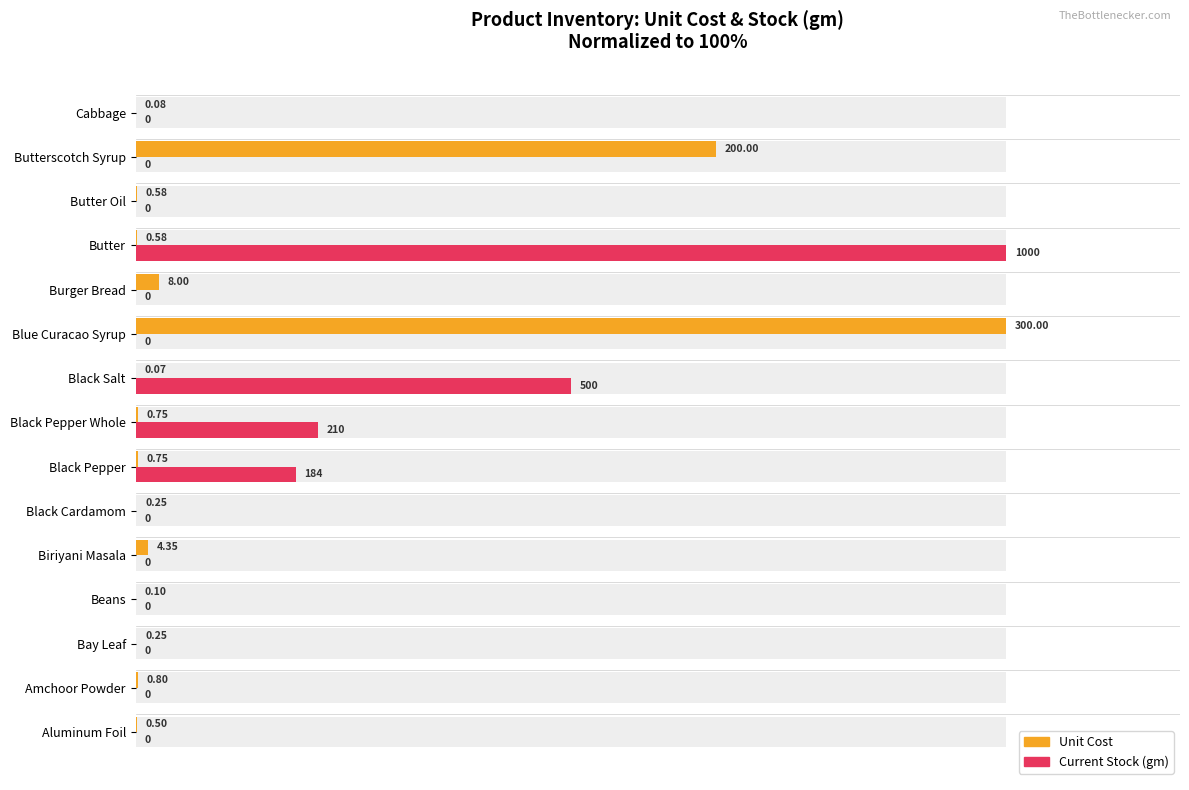

Is it true that Current Stock gm (normalized) equals 67.8 at Bay Leaf?

False